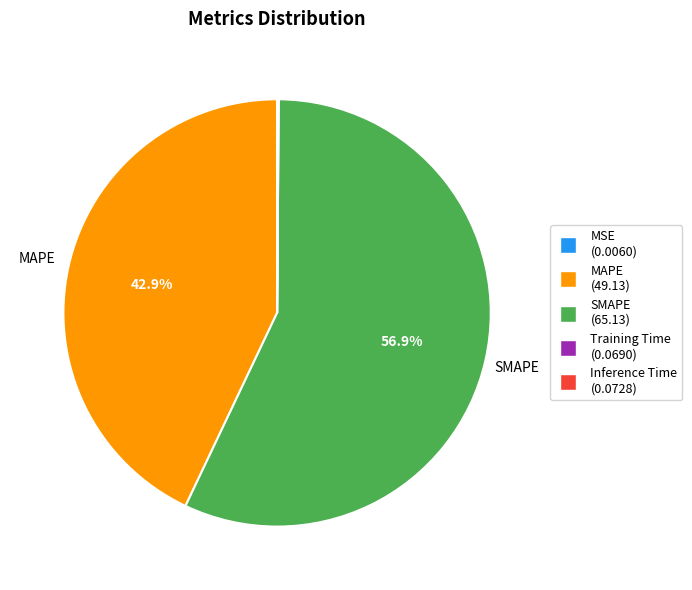

Is there a majority slice in this chart?

Yes